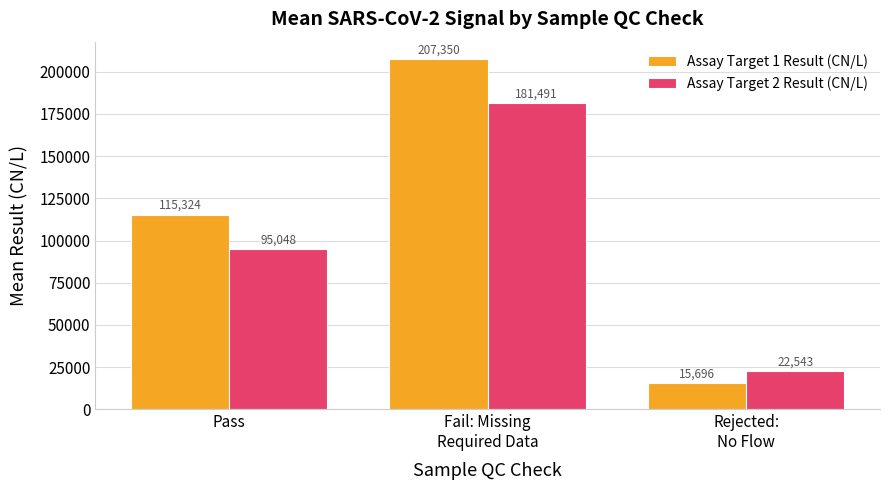

Which series has the widest spread of values?

Assay Target 1 Result (CN/L)